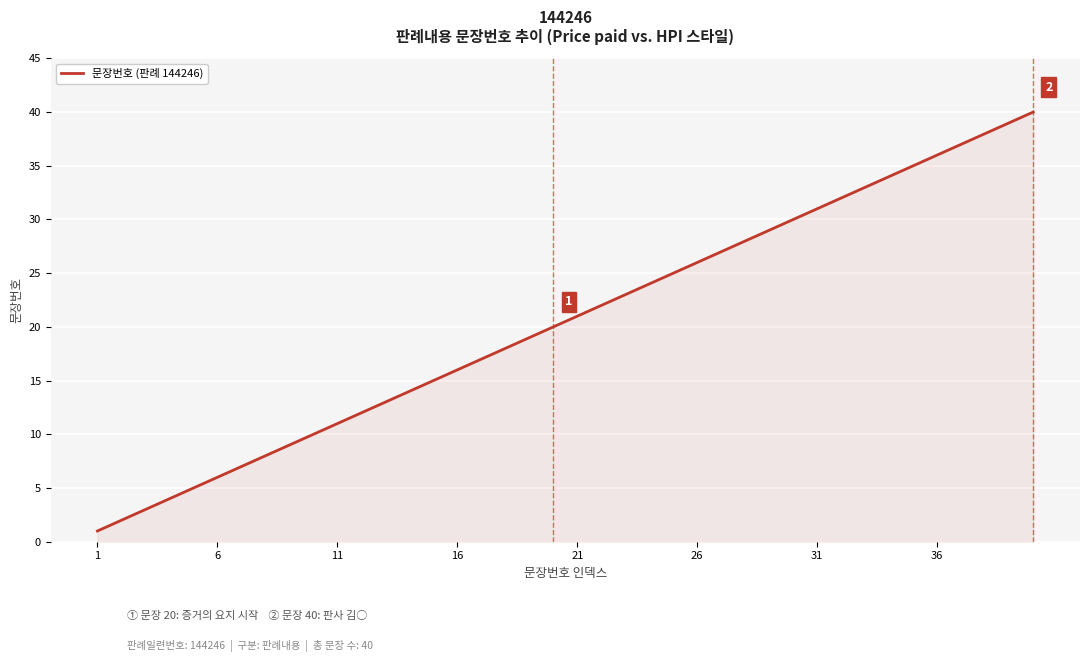

What is the maximum value shown in the chart?

40